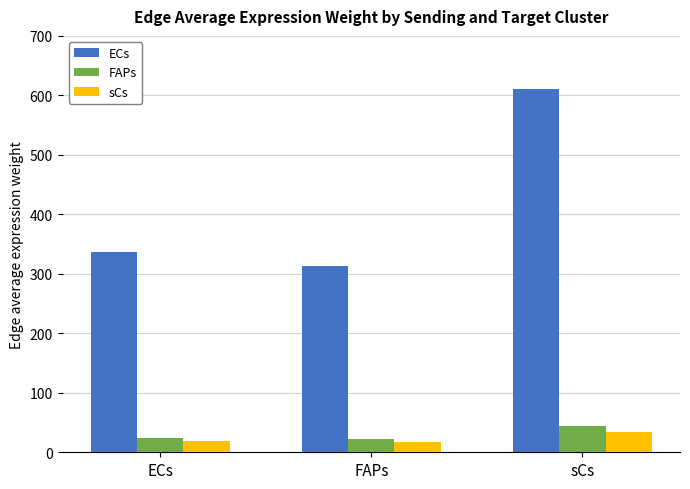

The sCs series shows 17.8 at FAPs. True or false?

True